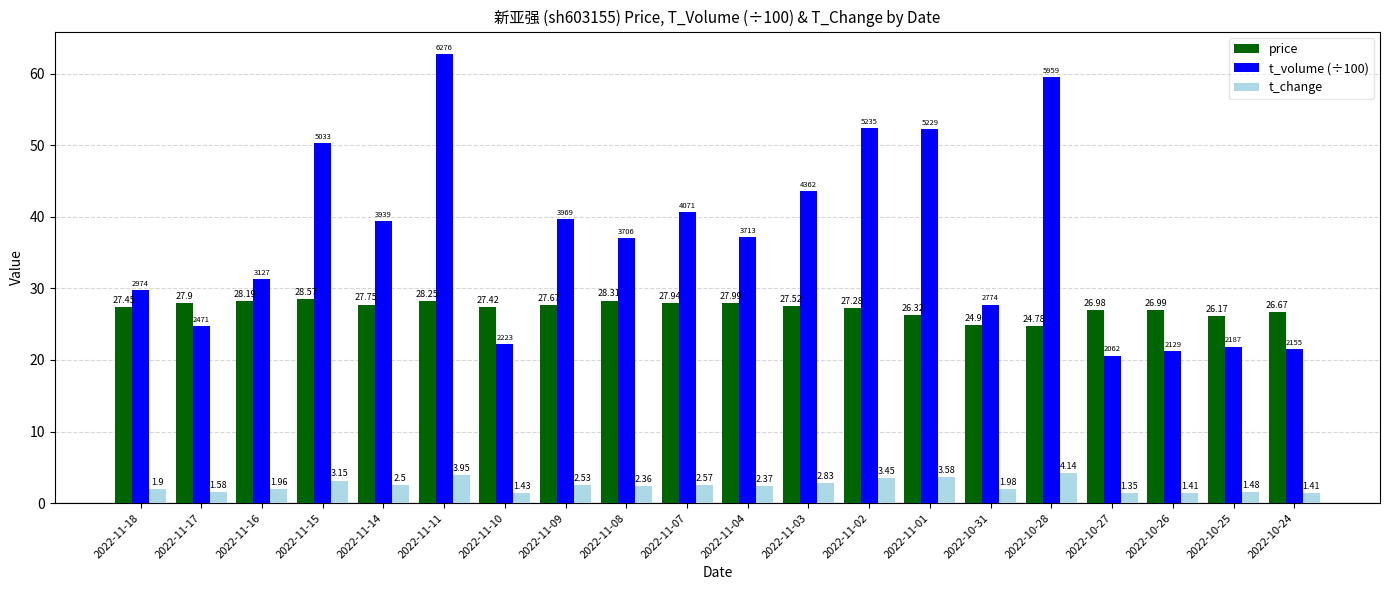

At 2022-11-04, list the series in order from smallest to largest.

t_change, price, t_volume (÷100)